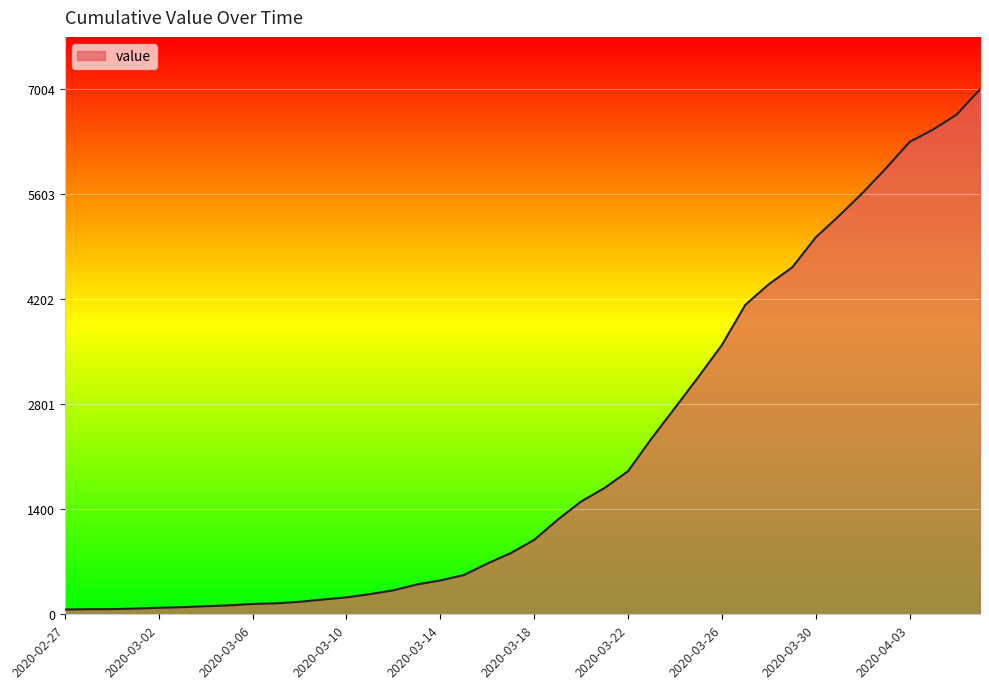

How many values are below 993?

20